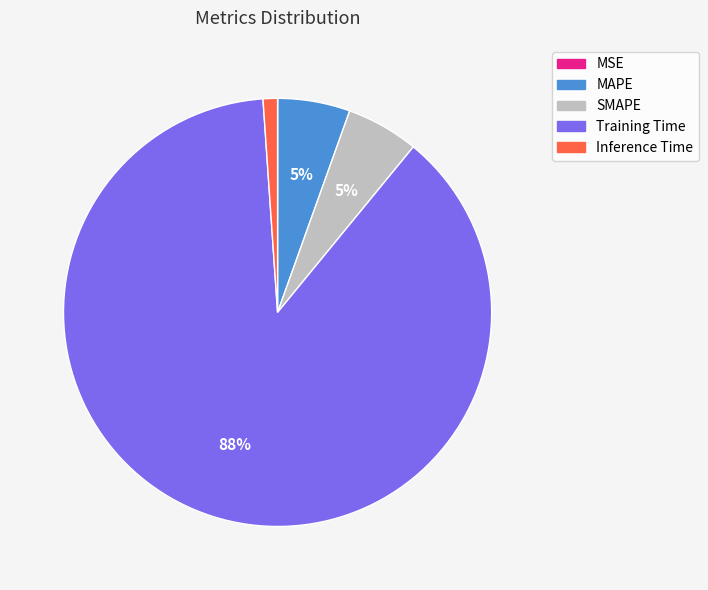

To the nearest percent, what percentage of the pie is SMAPE?

5%